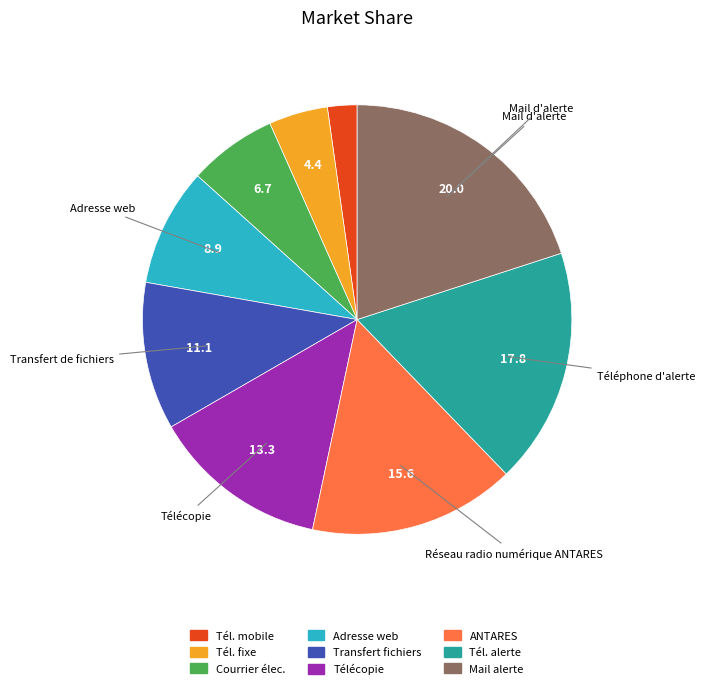

Is there a majority slice in this chart?

No